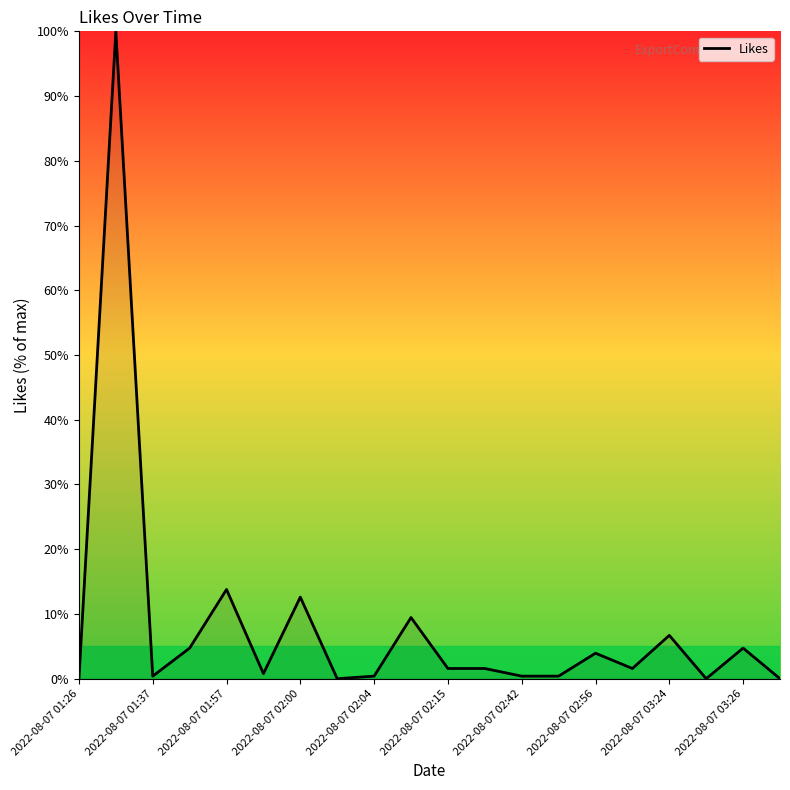

What is the greatest value displayed?

100.0